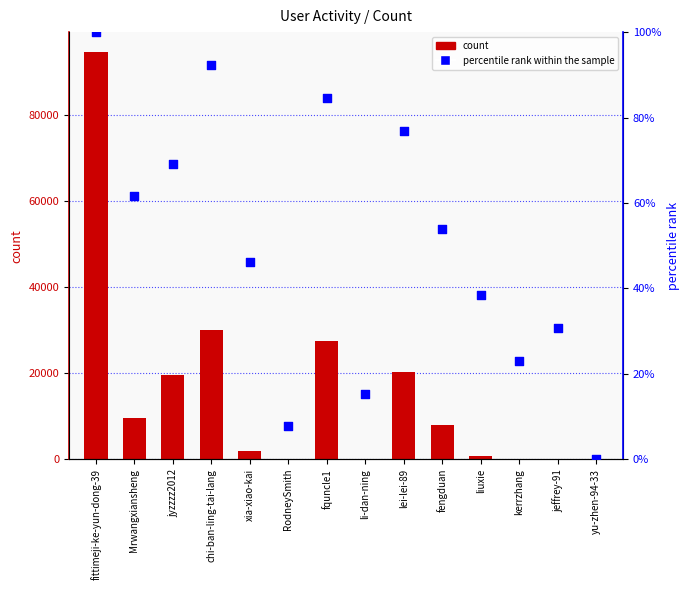

What is the total value across all series at RodneySmith?

40.7